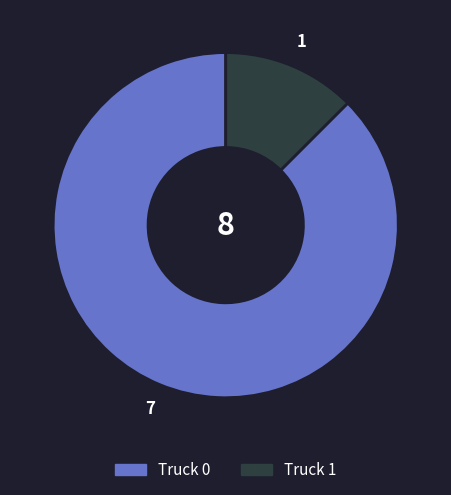

Count the number of slices in the pie.

2